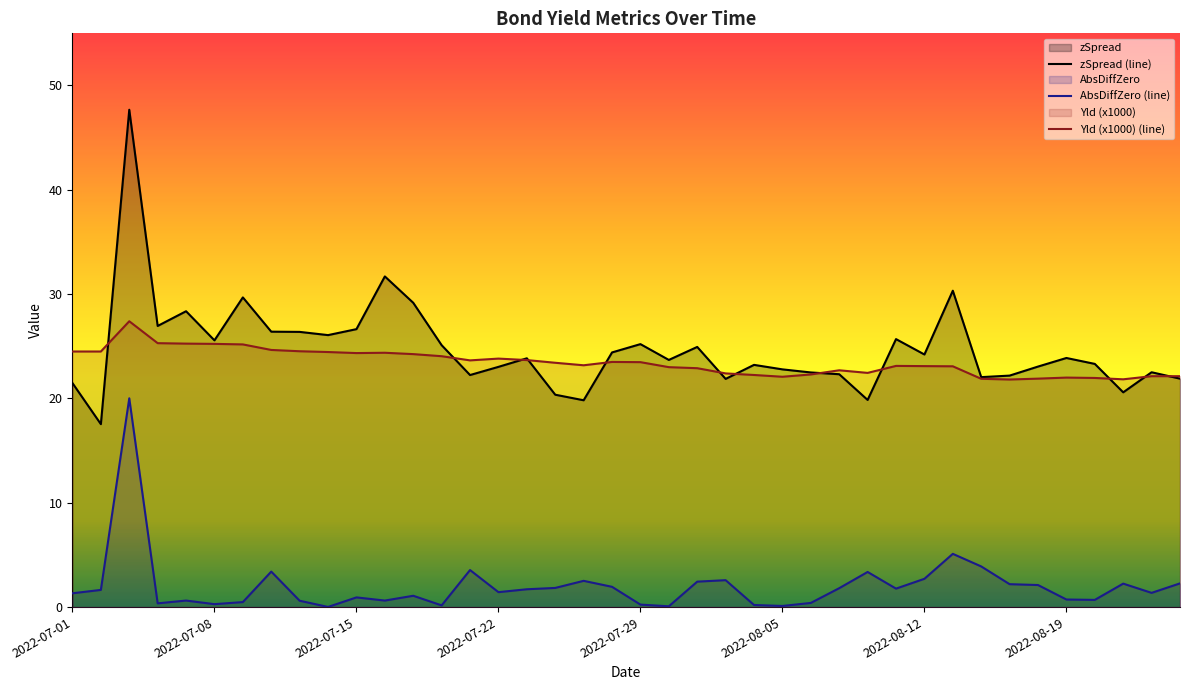

How many values in the Yld series are below 23?

15